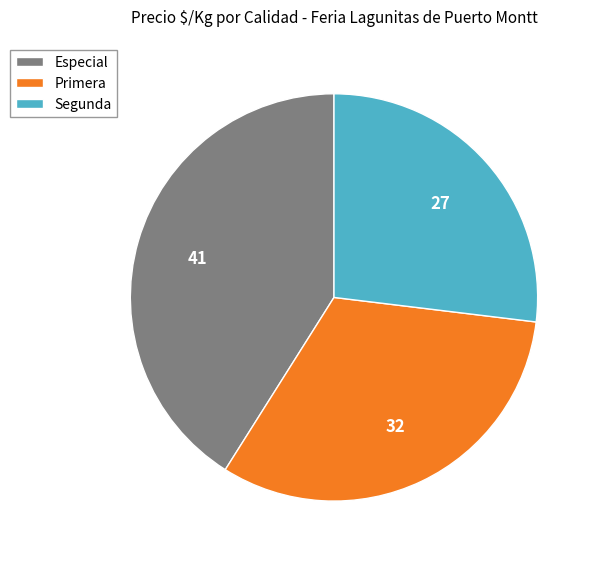

What is the ratio of the value at Primera to the value at Segunda?

1.2